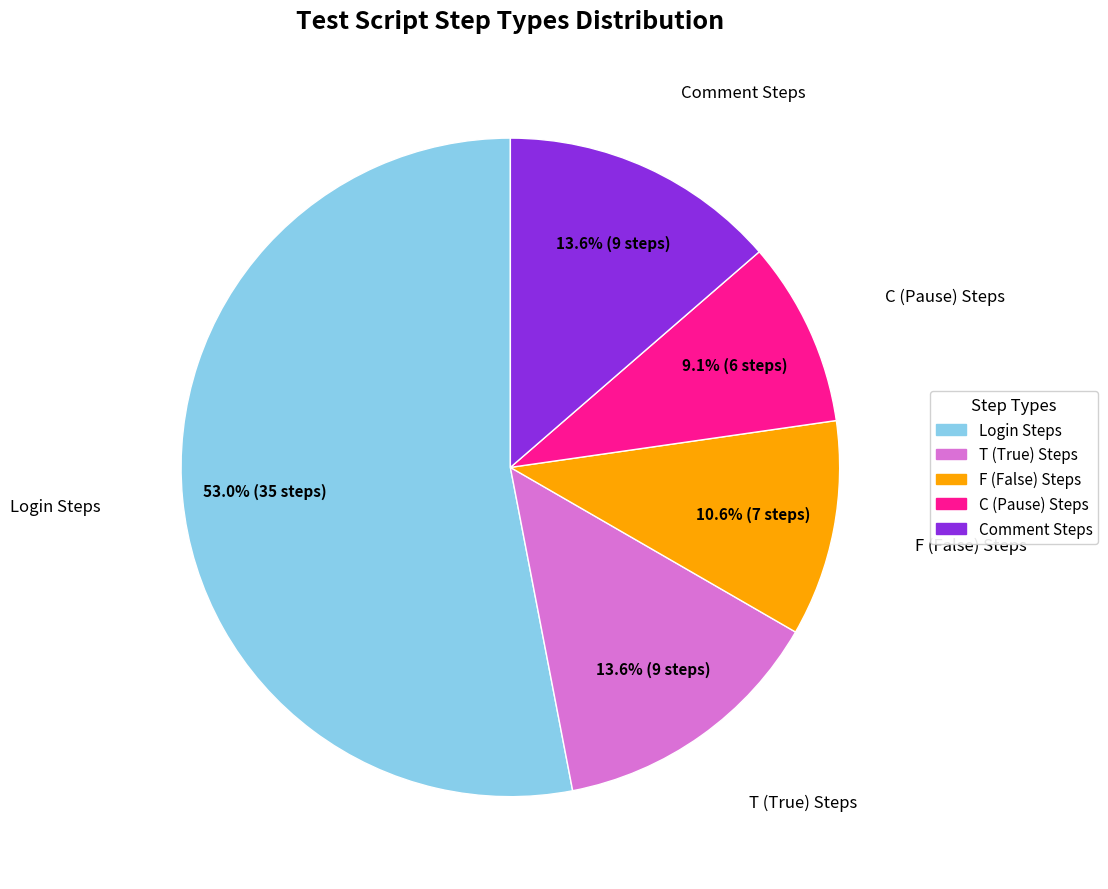

How many slices are in this pie chart?

5